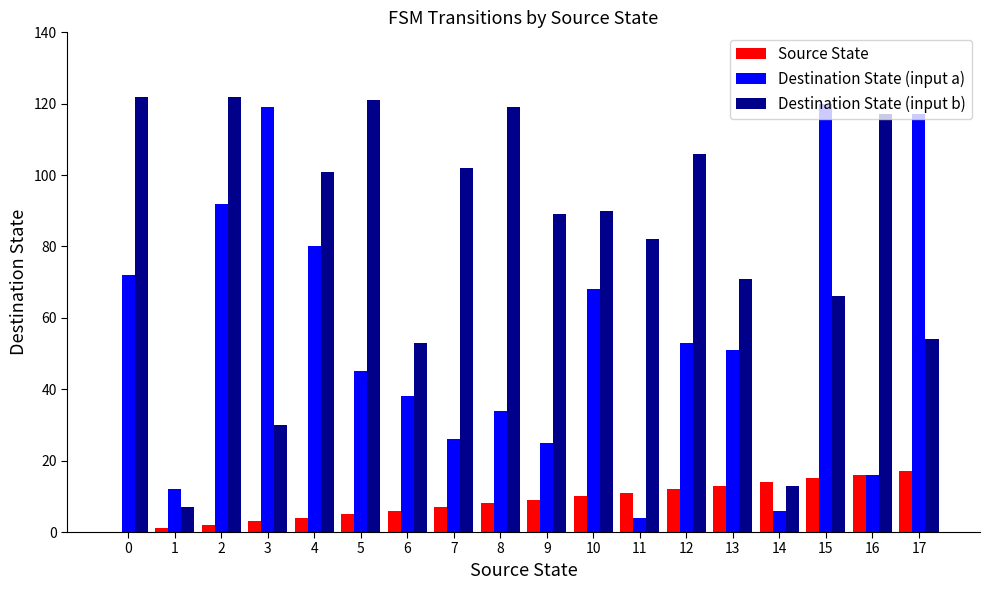

What is the approximate value of Destination State (input b) at 5?

121